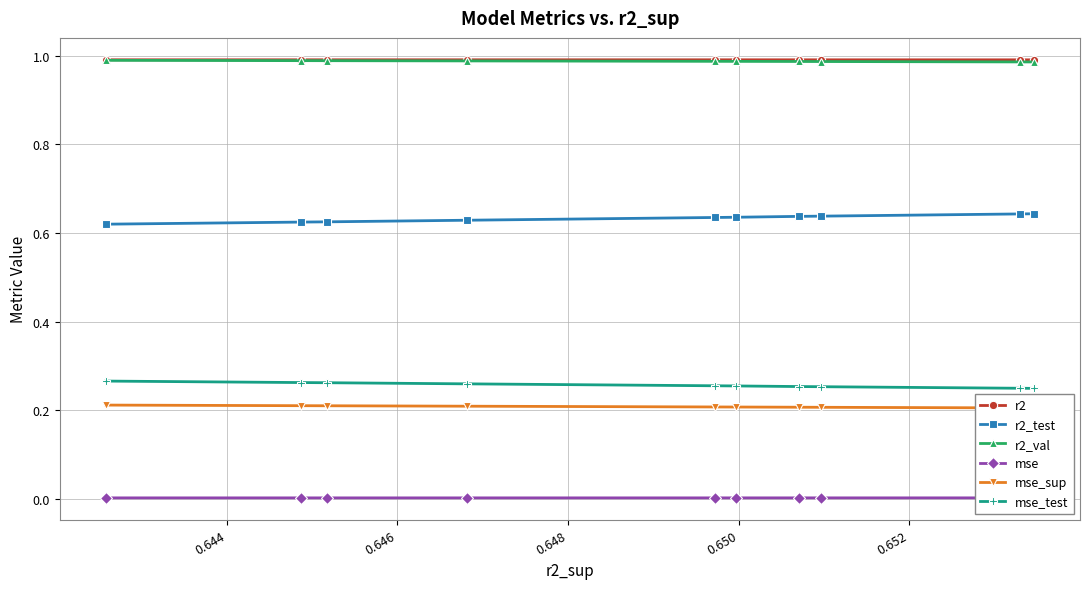

True or false: r2_test and r2_val intersect in this chart.

False